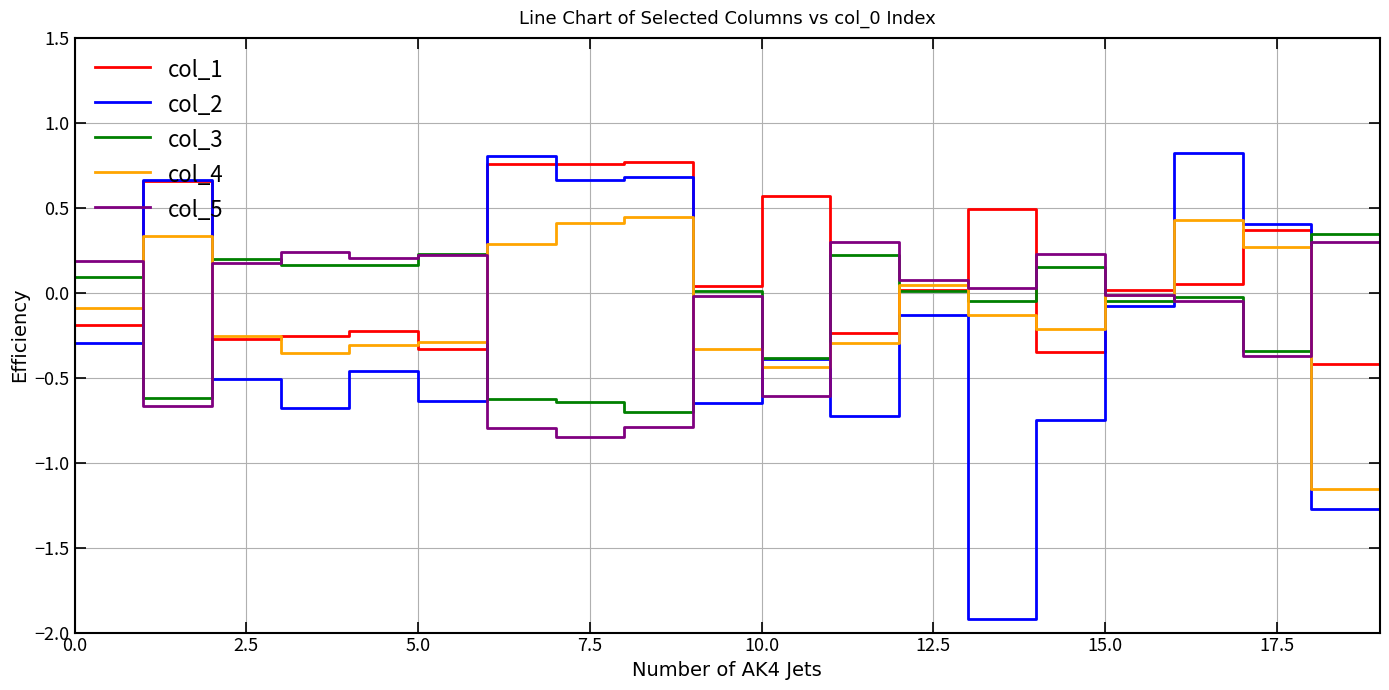

What is the minimum value for col_2?

-1.9